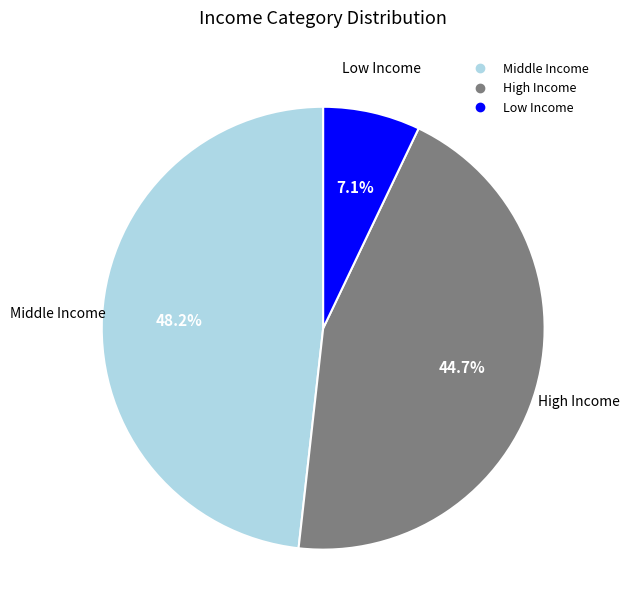

Is there any slice that represents more than half of the pie?

No